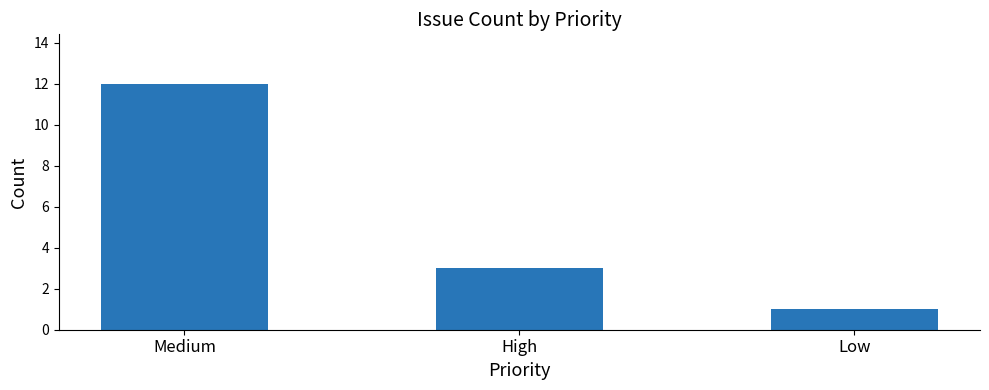

Rank the categories by value from highest to lowest.

Medium, High, Low